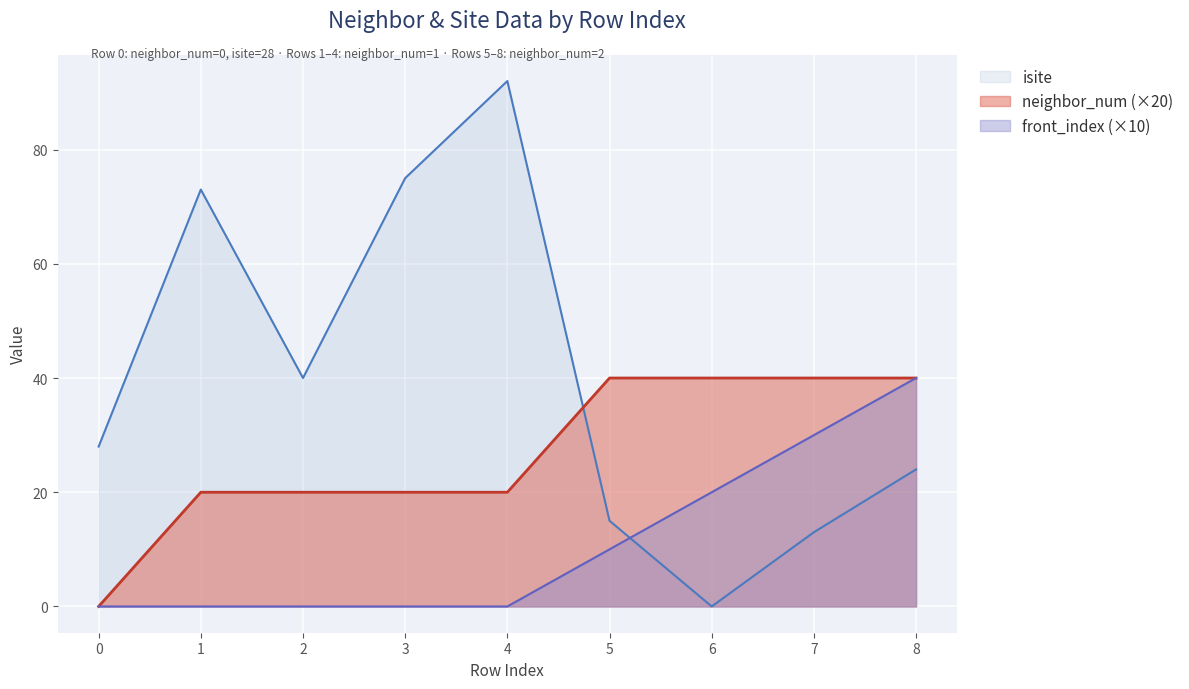

Reading left to right, extract all data points from this chart.

isite: 0=28	1=73	2=40	3=75	4=92	5=15	6=0	7=13	8=24
neighbor_num: 0=0	1=20	2=20	3=20	4=20	5=40	6=40	7=40	8=40
front_index: 0=0	1=0	2=0	3=0	4=0	5=10	6=20	7=30	8=40